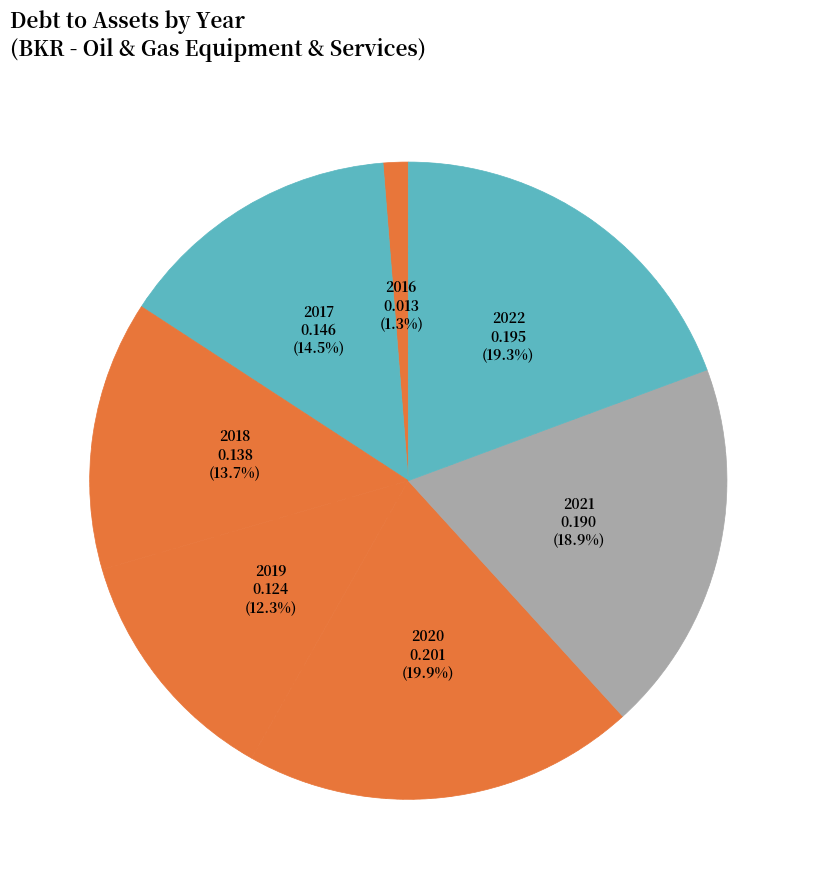

Does any single category account for the majority?

No